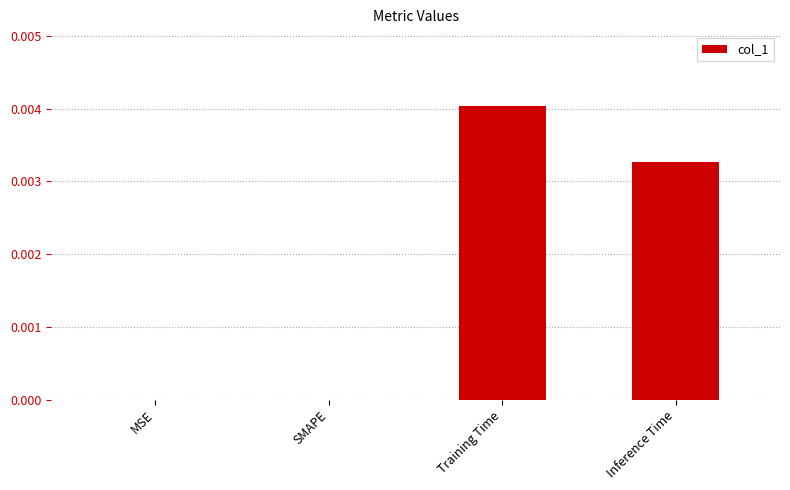

Count the number of categories in the chart.

4